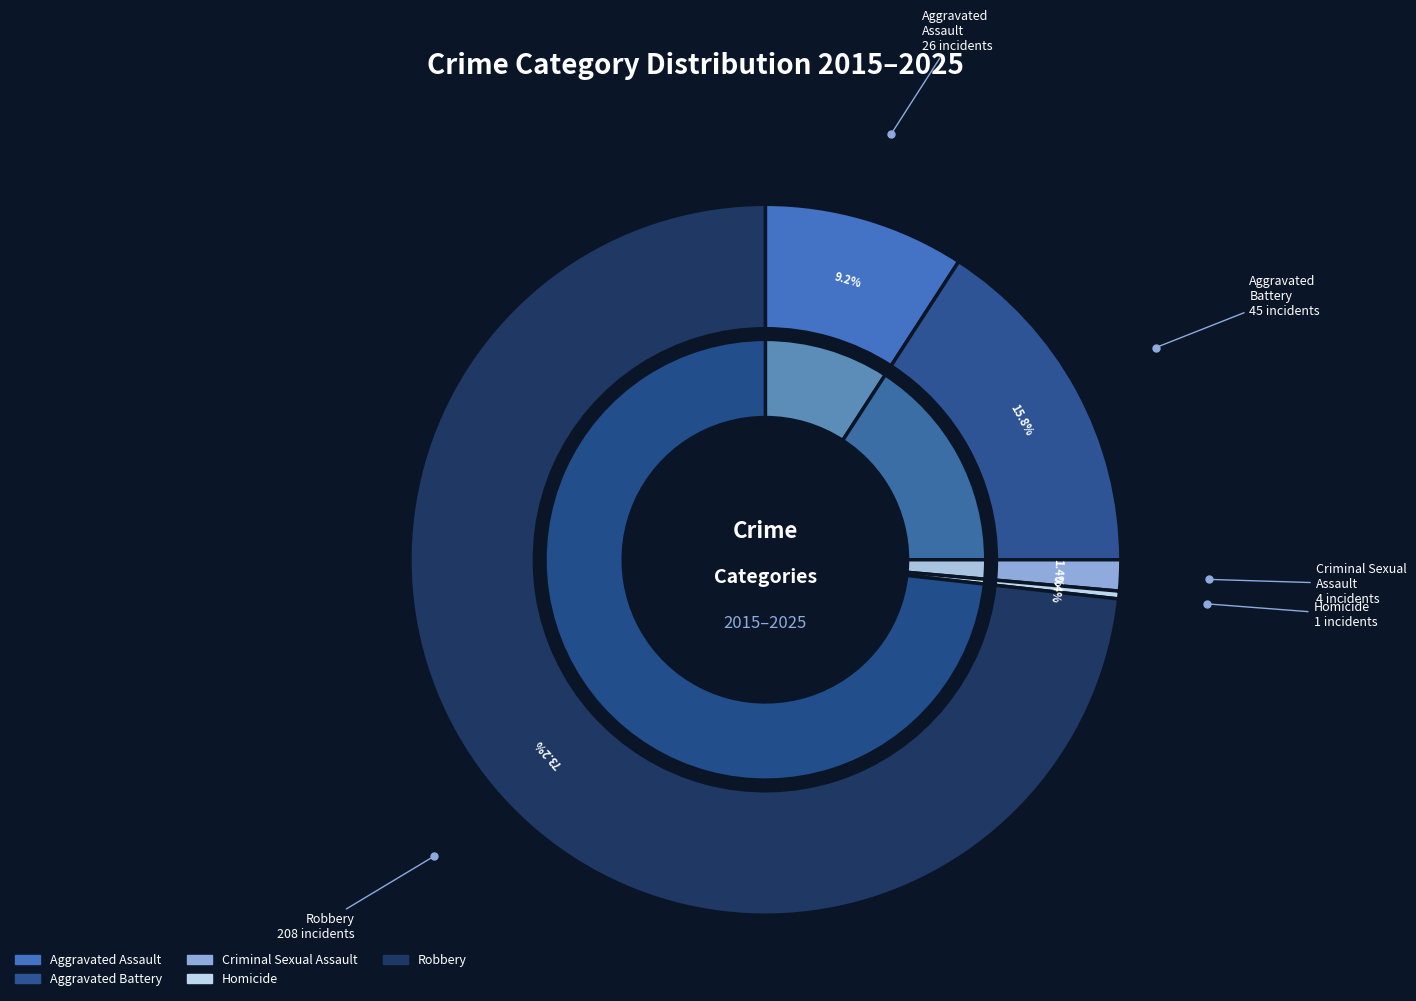

Rank the categories by value from highest to lowest.

Robbery, Aggravated Battery, Aggravated Assault, Criminal Sexual Assault, Homicide